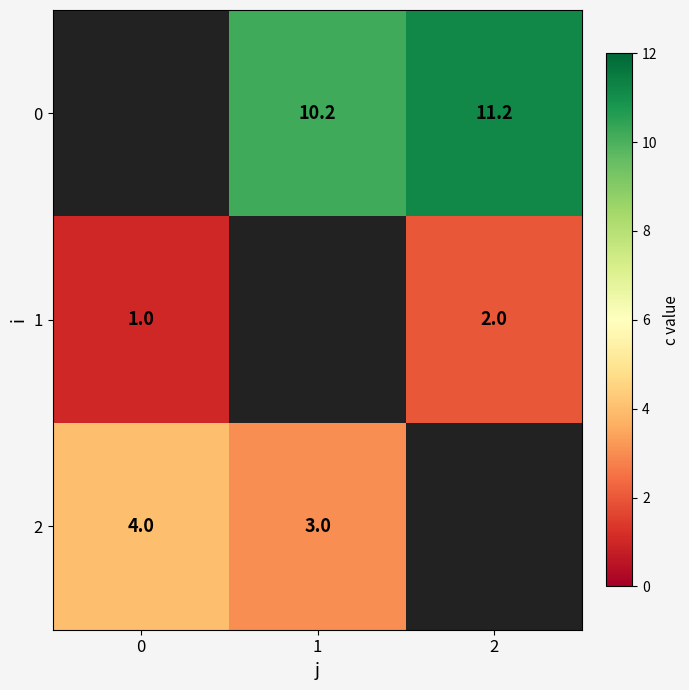

The 0 series shows 15.4 at 2. True or false?

False